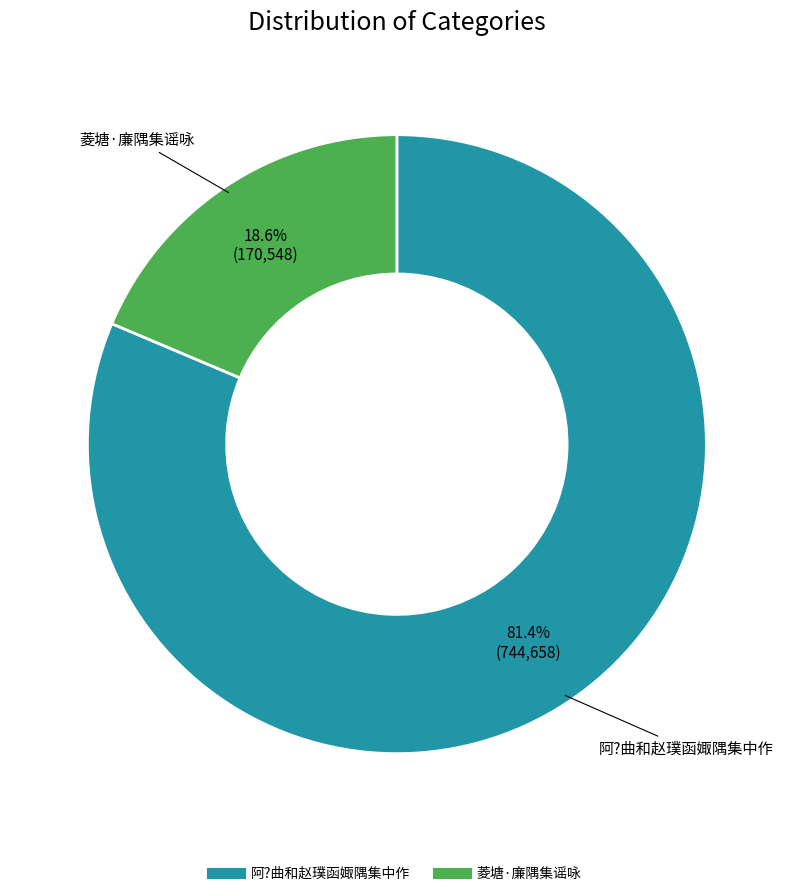

True or false: 阿?曲和赵璞函娵隅集中作 accounts for 81% of the total.

True